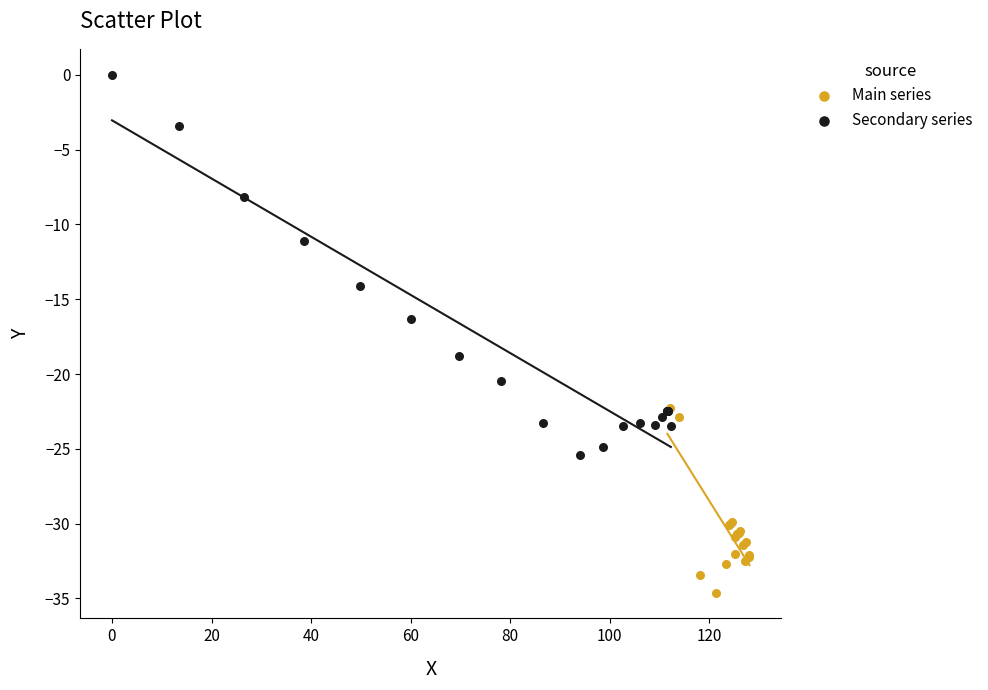

Which series has the largest Y range (max minus min)?

Secondary series